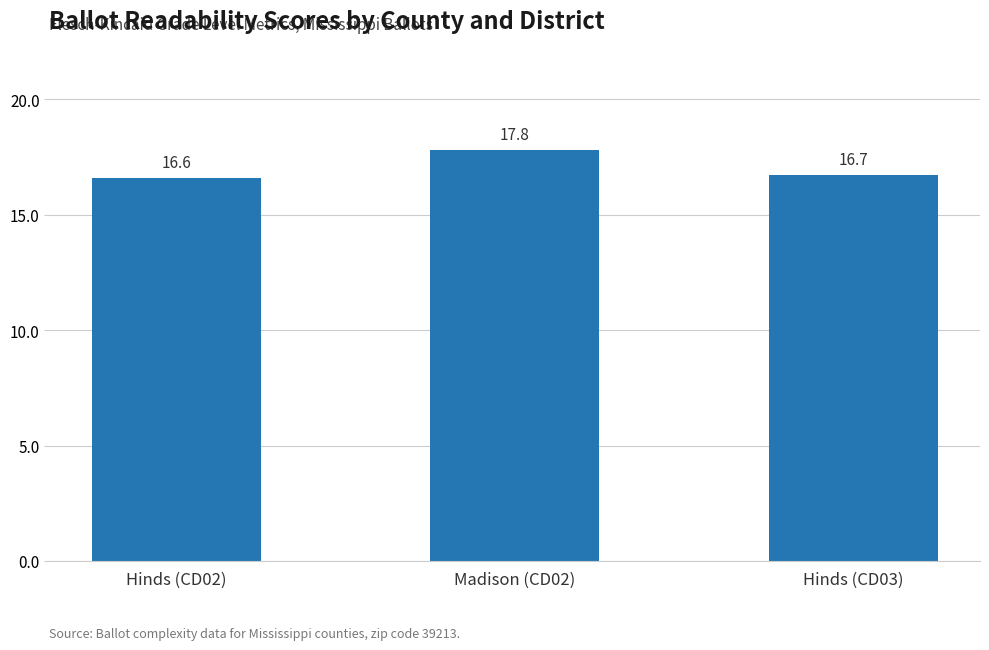

Read the value at Hinds (CD03).

16.7